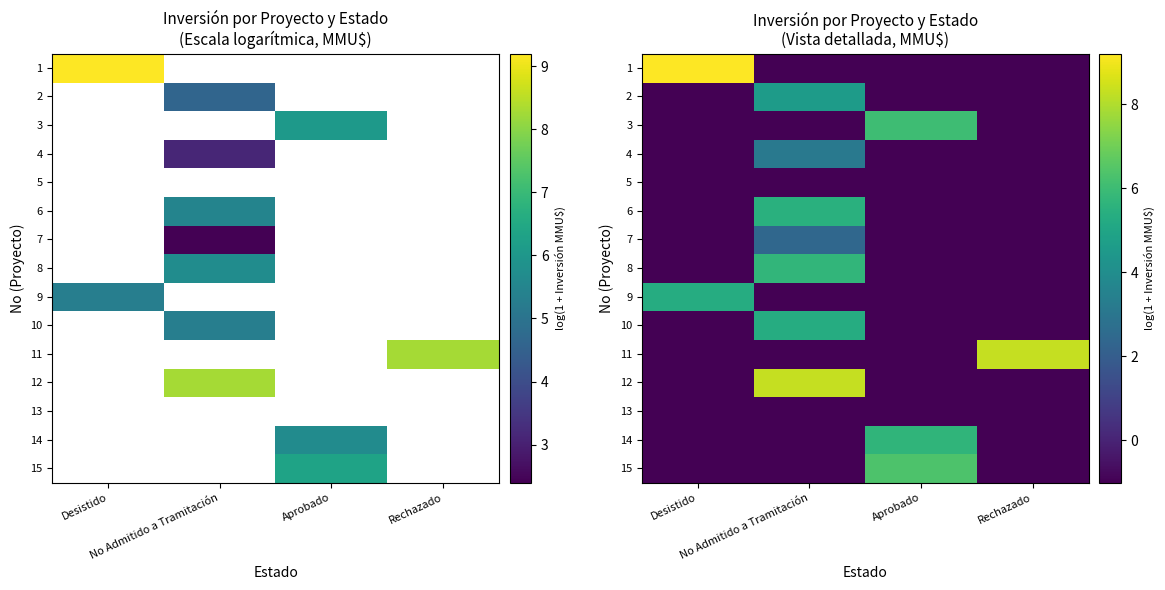

The 13 series shows -1.0 at Aprobado. True or false?

True